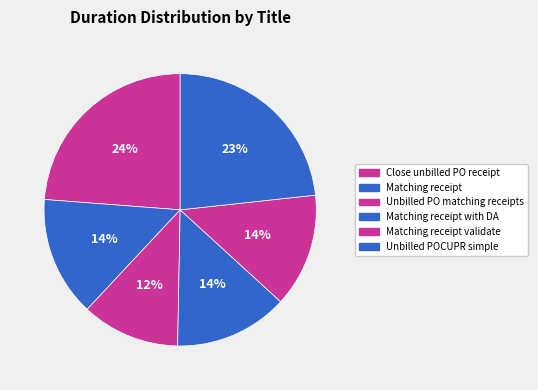

Which category has the biggest portion of the pie?

Close unbilled PO receipt